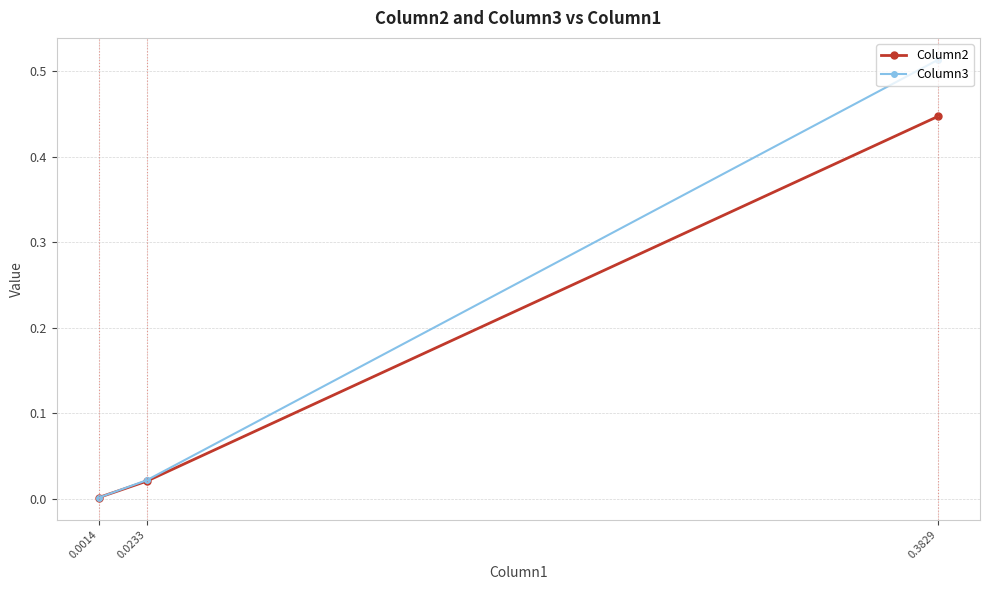

What is the highest value of the Column2 series?

0.4